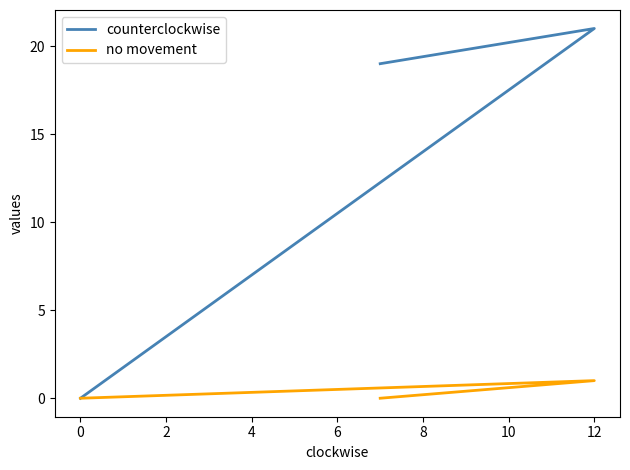

Reading right to left, transcribe all the data shown in this chart.

counterclockwise: 0	21	19
no movement: 0	1	0